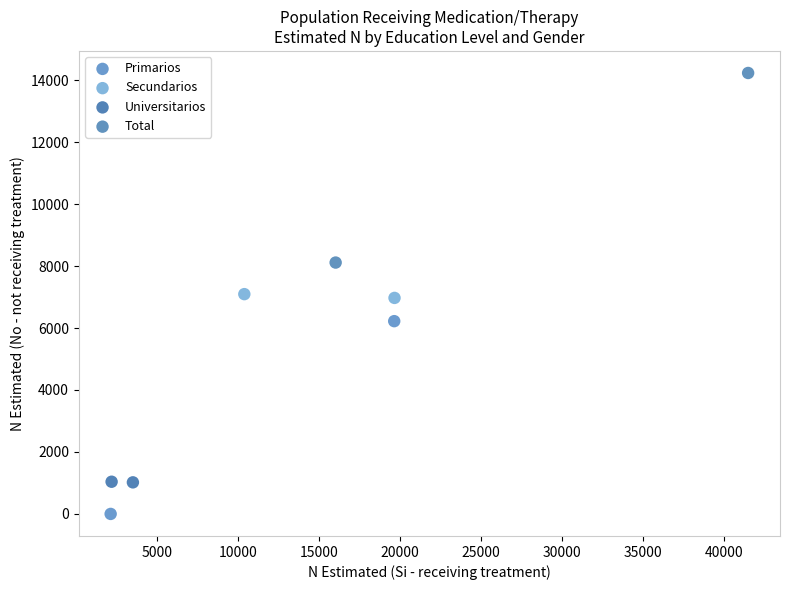

Which series contains the highest Y value?

Total